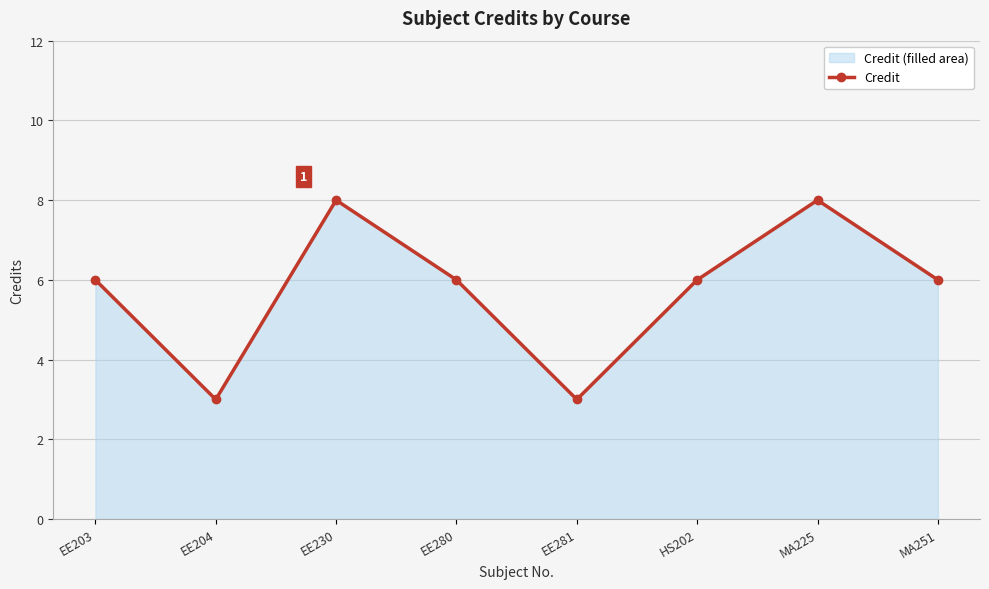

What is the label of the 6th point from the left?

HS202